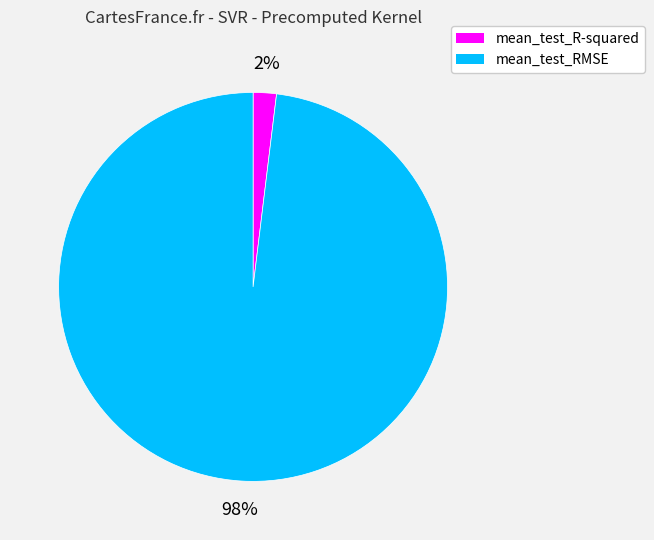

Is mean_test_RMSE the majority of the pie?

Yes